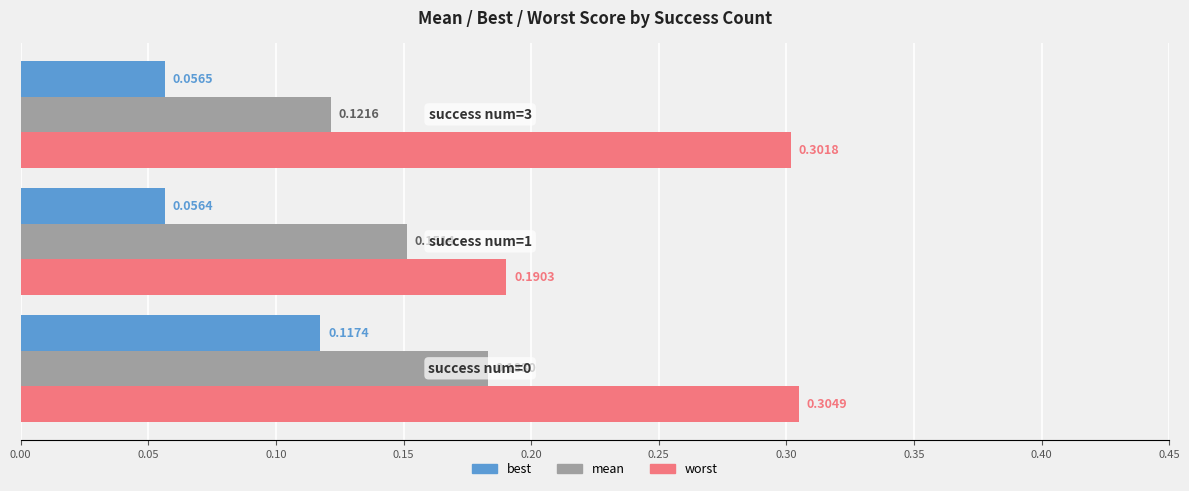

Rank the series by their maximum value, from lowest to highest.

best, mean, worst